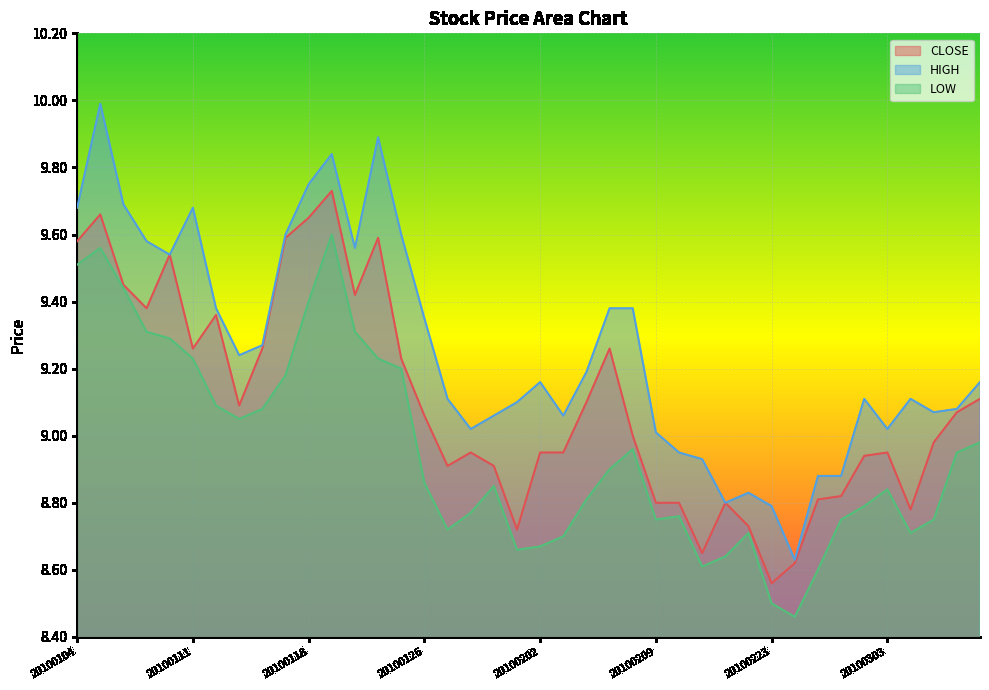

At how many categories does at least one series exceed 8?

40